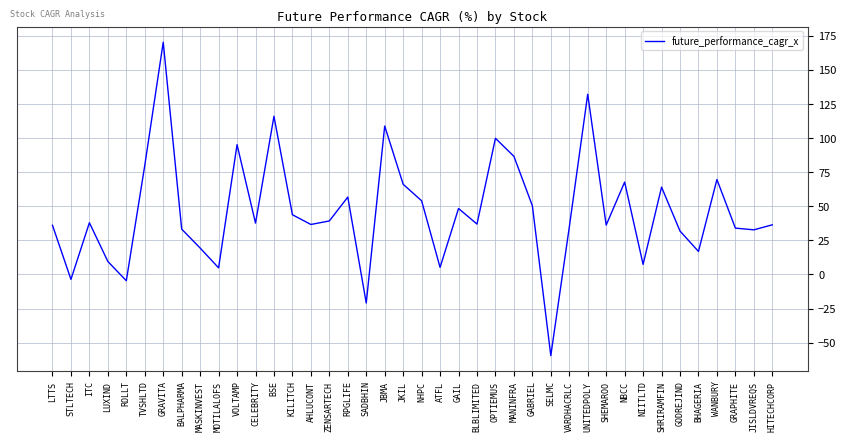

Which category has the lowest value across all series?

SELMC